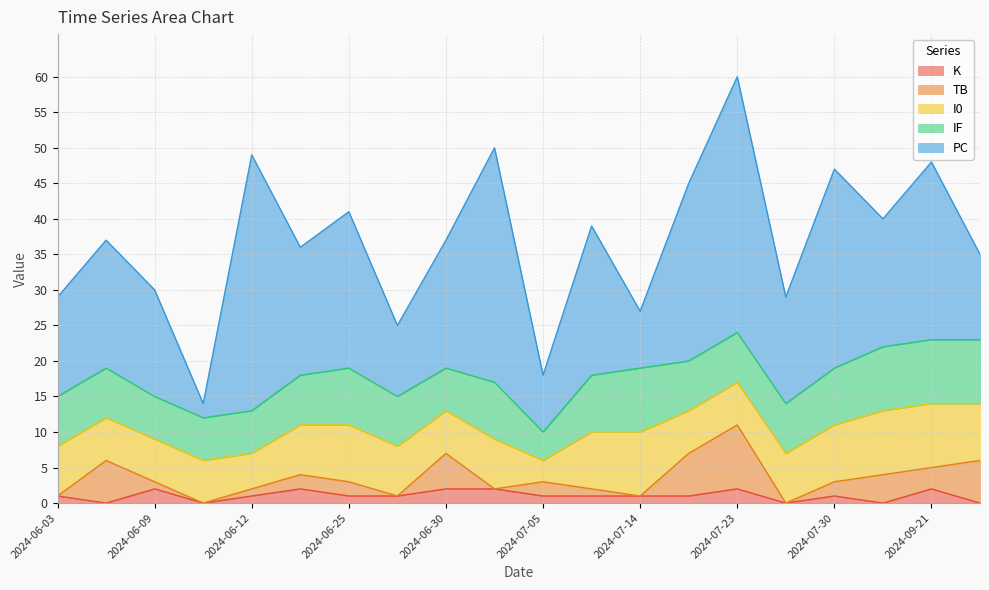

How many interior local valleys does the TB series have?

6